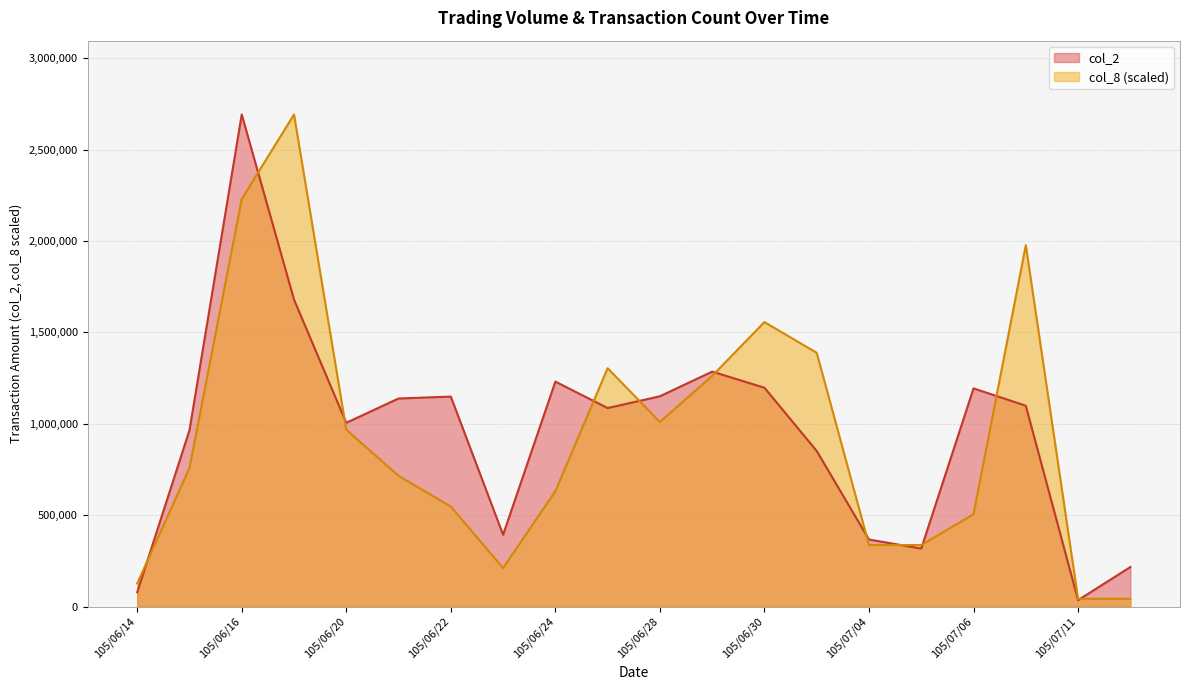

At which category does col_8 reach its first local peak?

105/06/17